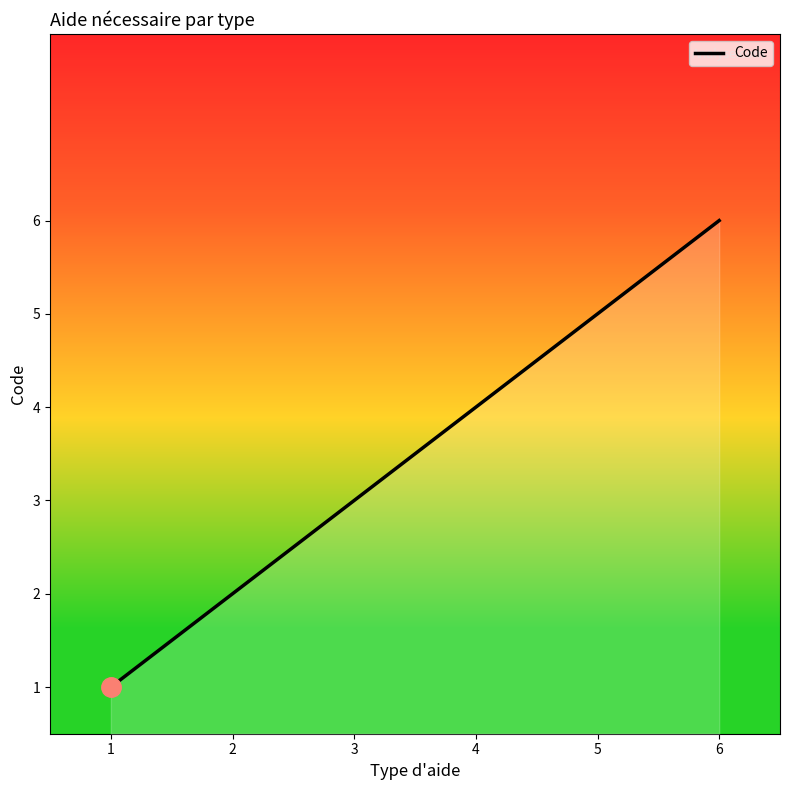

Rank the categories by value from highest to lowest.

6, 5, 4, 3, 2, 1